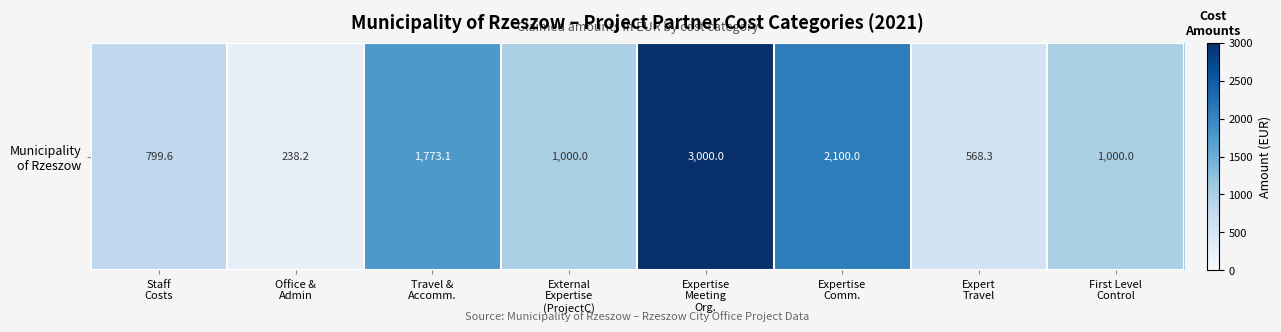

Reading left to right, what are all the values shown in this chart?

799.6	238.2	1773.1	1000.0	3000.0	2100.0	568.3	1000.0